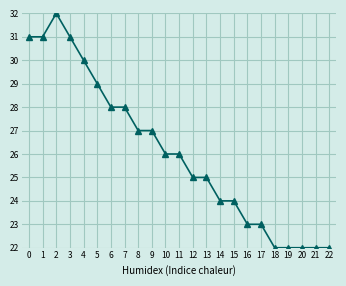

True or false: Trend lower and Trend upper cross at least once.

False